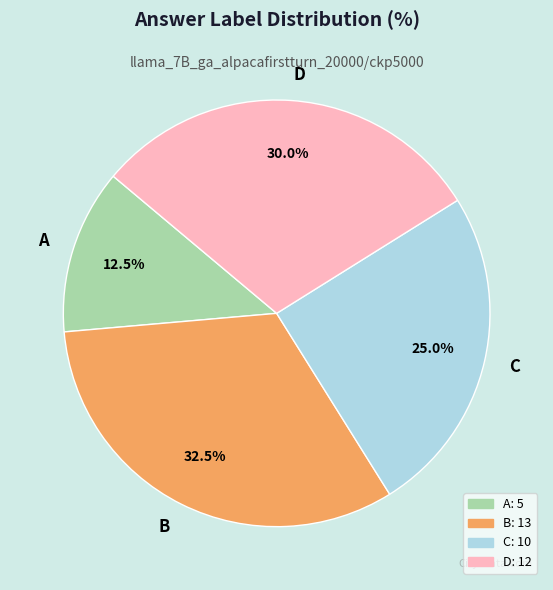

Which slice is the smallest?

A